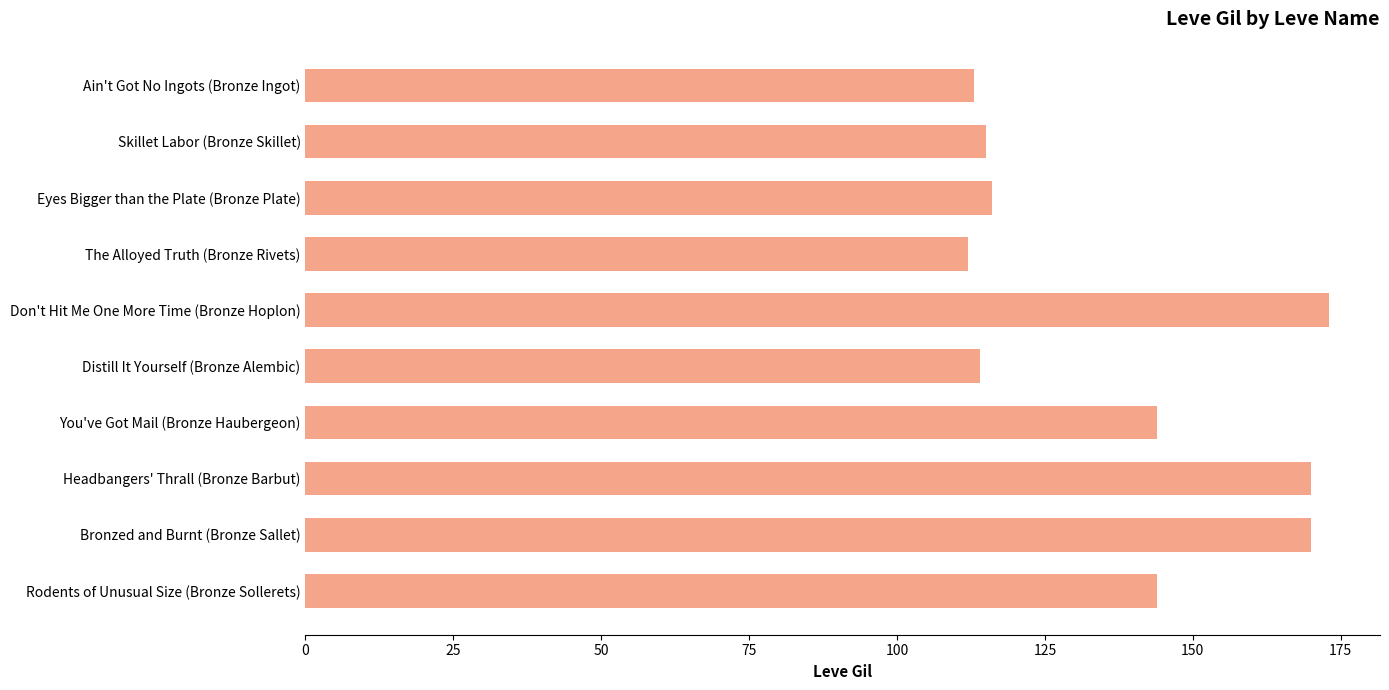

What is the difference between the second highest and second lowest values?

57